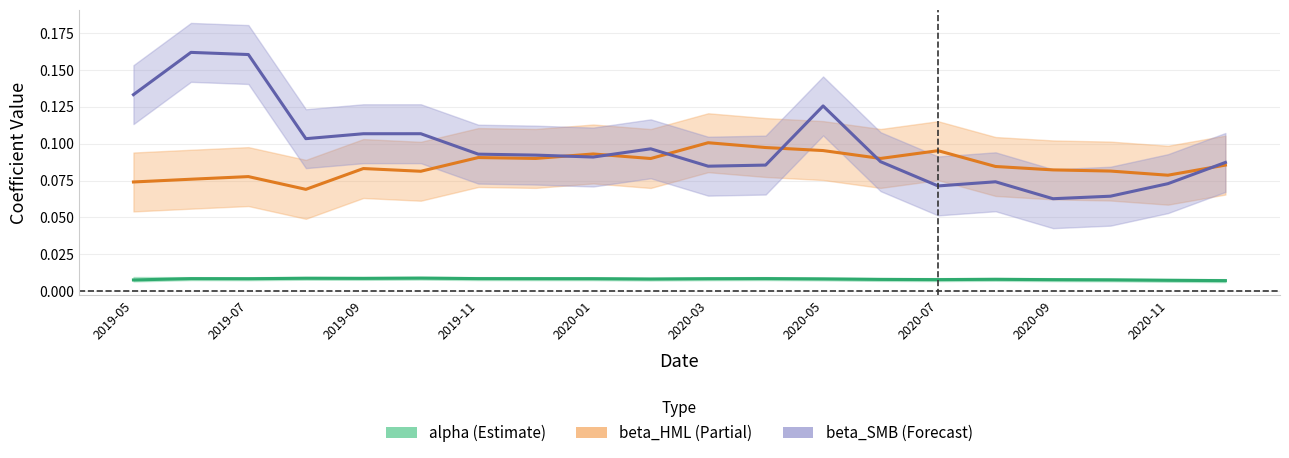

What is the total value across all series at 2019-09?

0.2